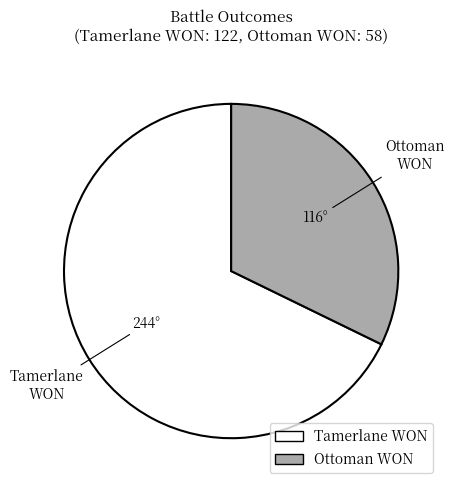

Which slice represents more than half of the pie?

Total Tamerlane WON